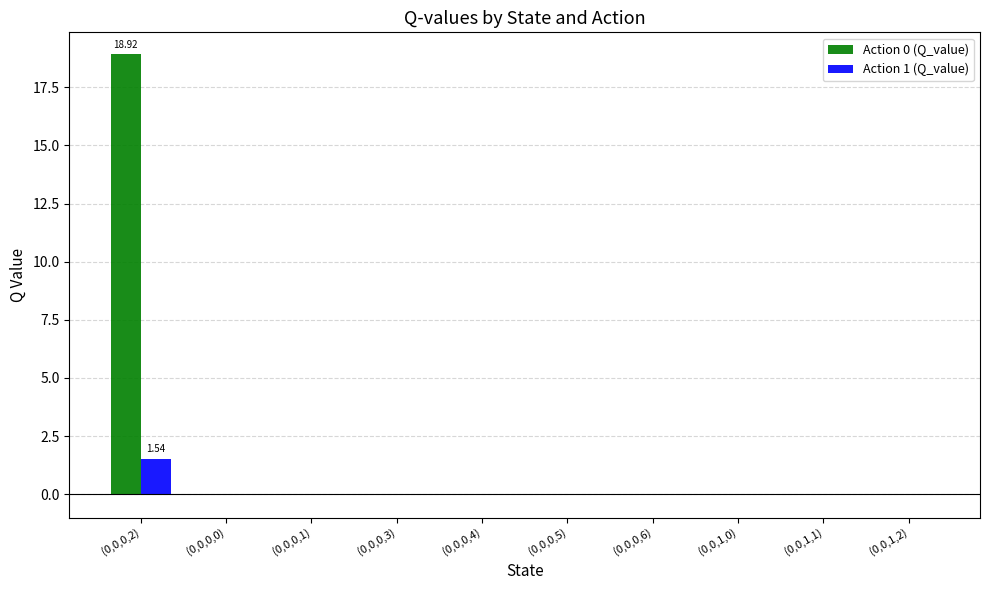

At which category is the sum across all series the highest?

(0,0,0,2)